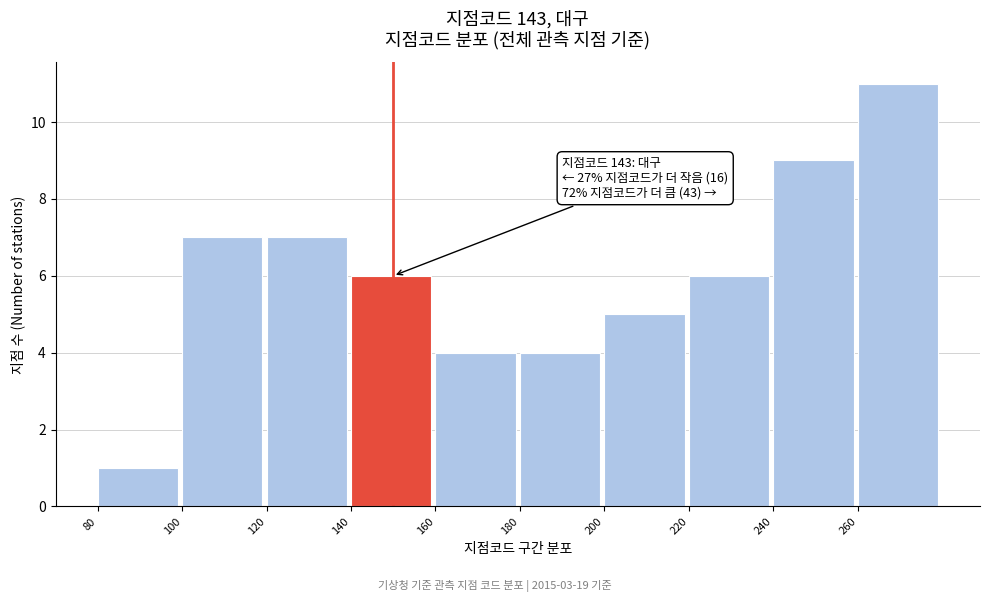

Over which range of the x-axis is the bar tallest?

260 to 280